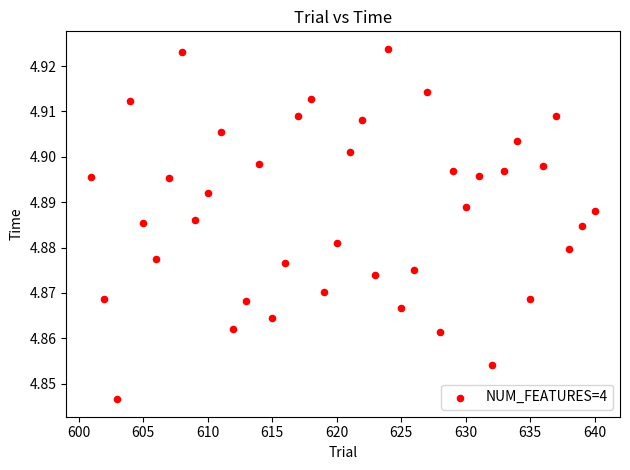

What is the range of X values (max minus min)?

39.0